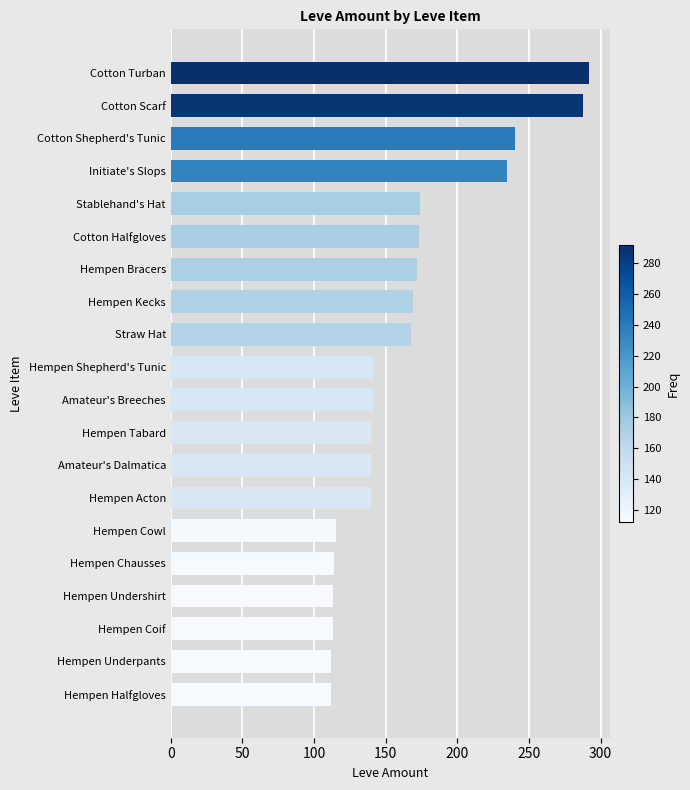

What is the difference between the maximum and minimum values?

180